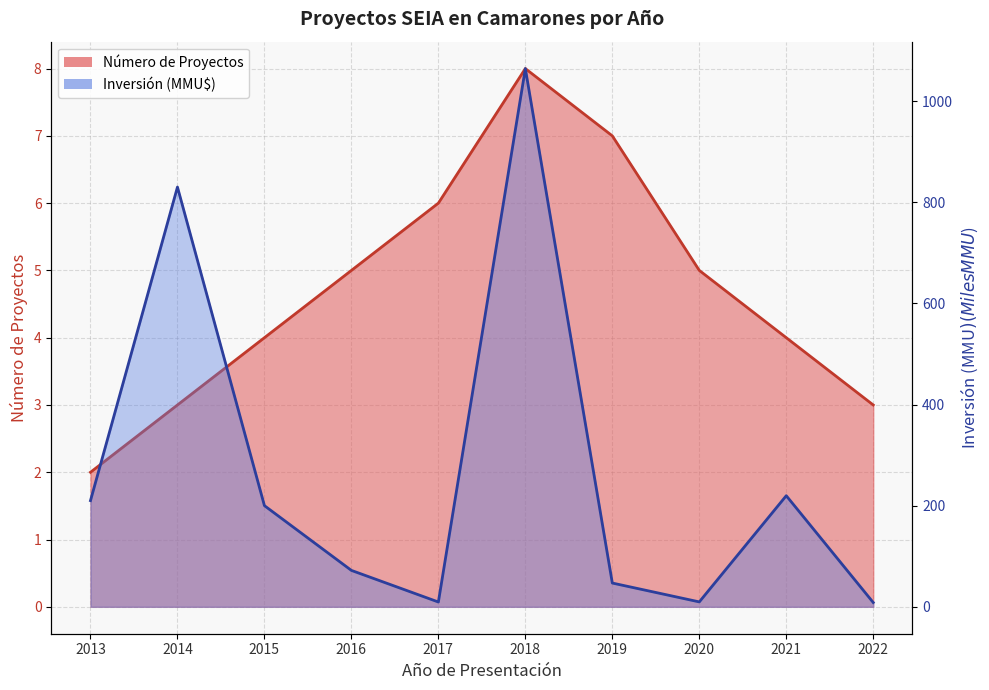

At how many categories does at least one series exceed 481?

2